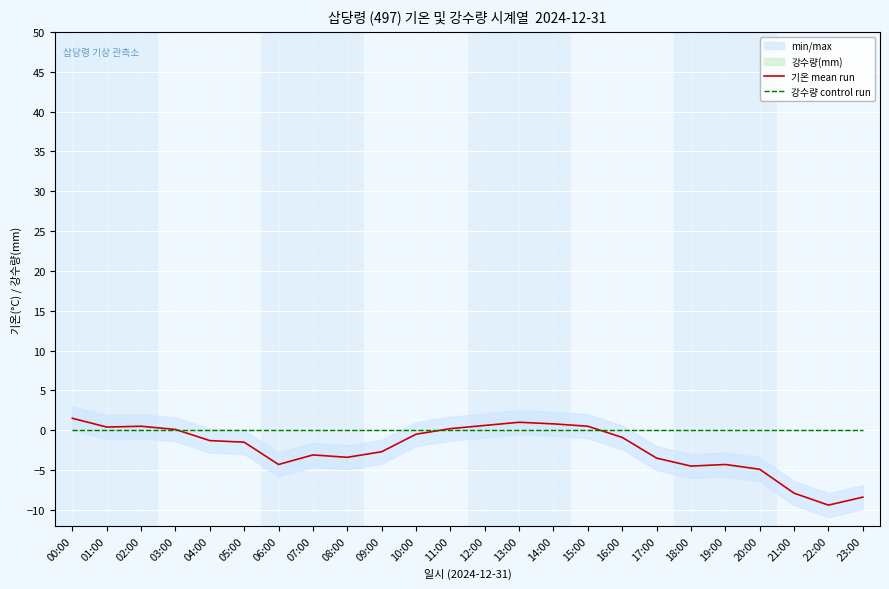

The 기온 mean run series shows 0.7 at 02:00. True or false?

False